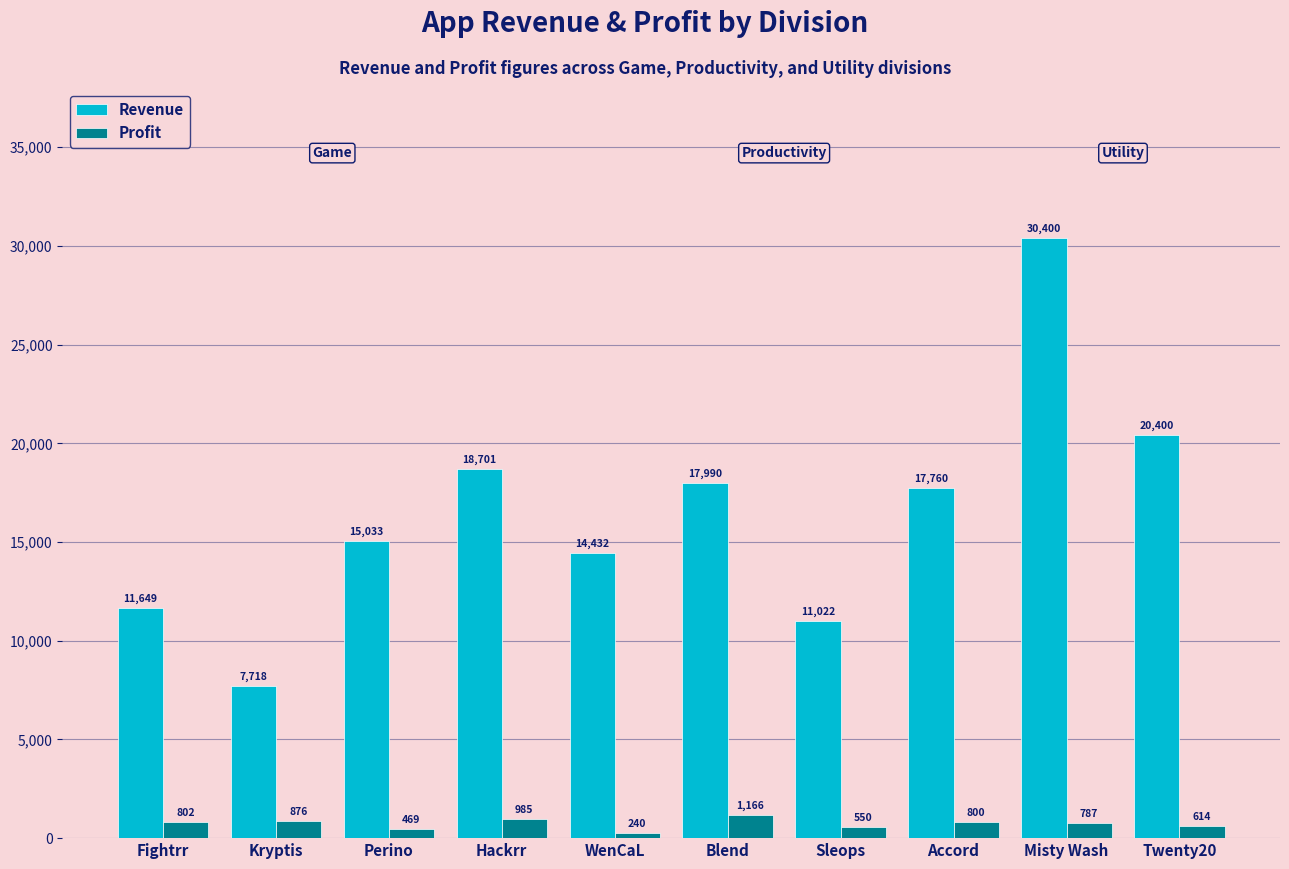

Count the number of categories in the chart.

10